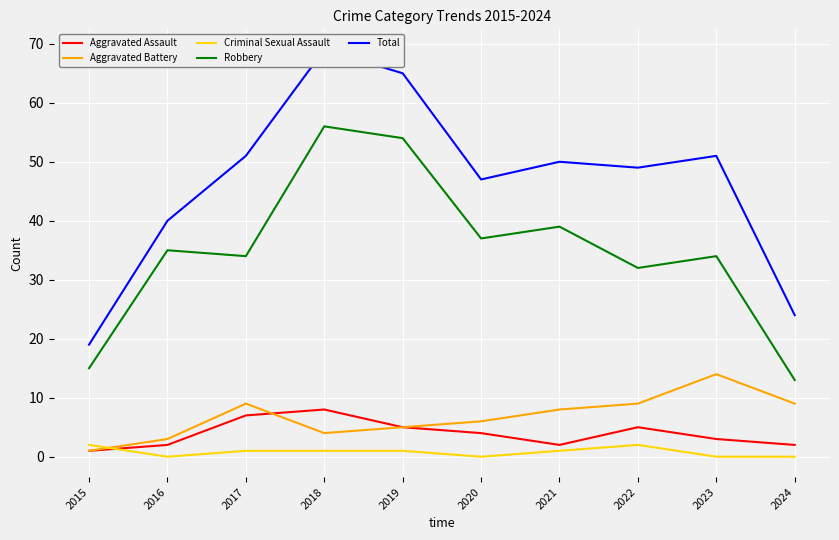

How many lines are shown in the chart?

5